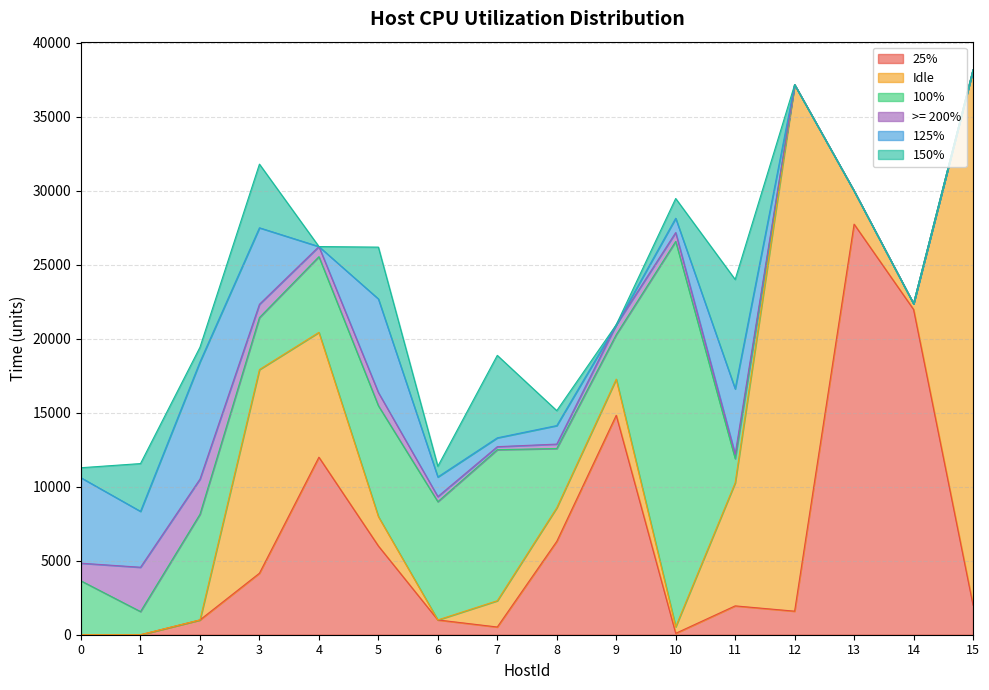

What are all the series names shown in the legend?

25%, Idle, 100%, >= 200%, 125%, 150%